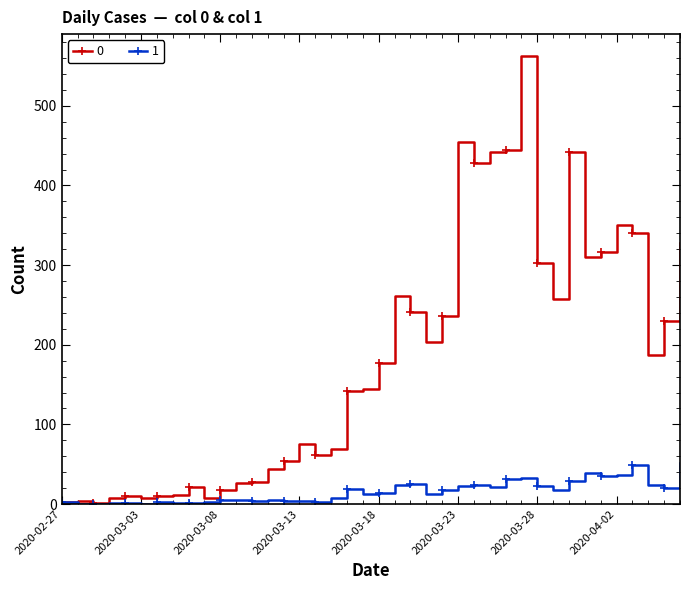

Does the chart have visible grid lines?

No